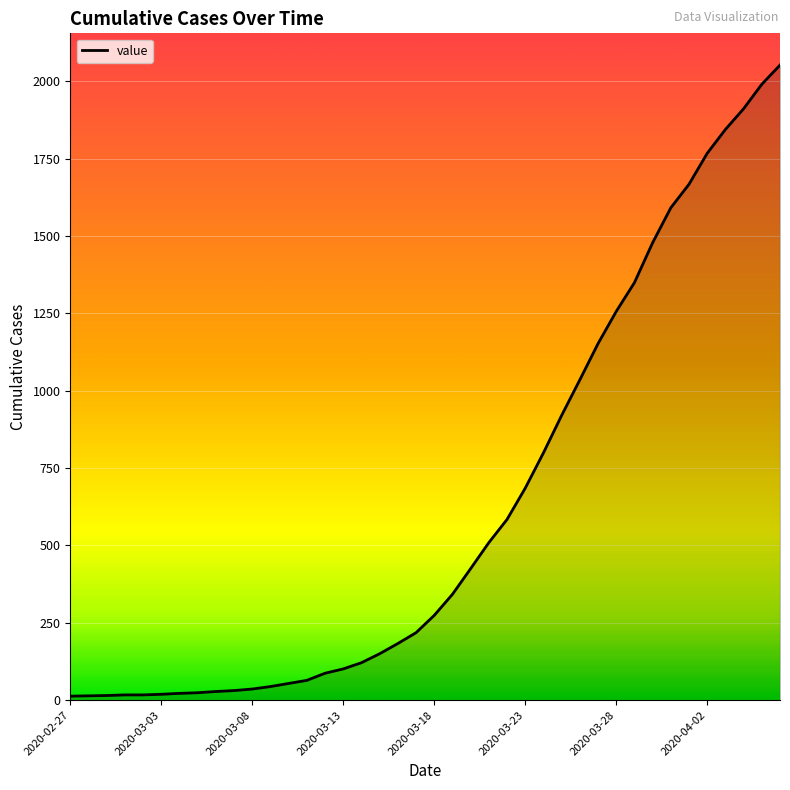

What is the difference between the maximum and minimum values?

2039